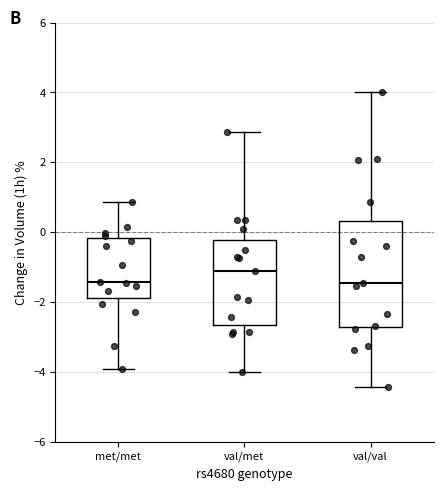

Reading left to right, transcribe this box plot: for each box, give where its median line is, the range the box spans, and where its two whiskers end, as read against the y-axis. The values are not printed on the chart, so give them approximately, as read against the axis.

met/met: median -1.4, box -1.8 to -0.2, whiskers -3.8 to 0.8
val/met: median -1.2, box -2.6 to -0.2, whiskers -4.0 to 2.8
val/val: median -1.4, box -2.8 to 0.4, whiskers -4.4 to 4.0